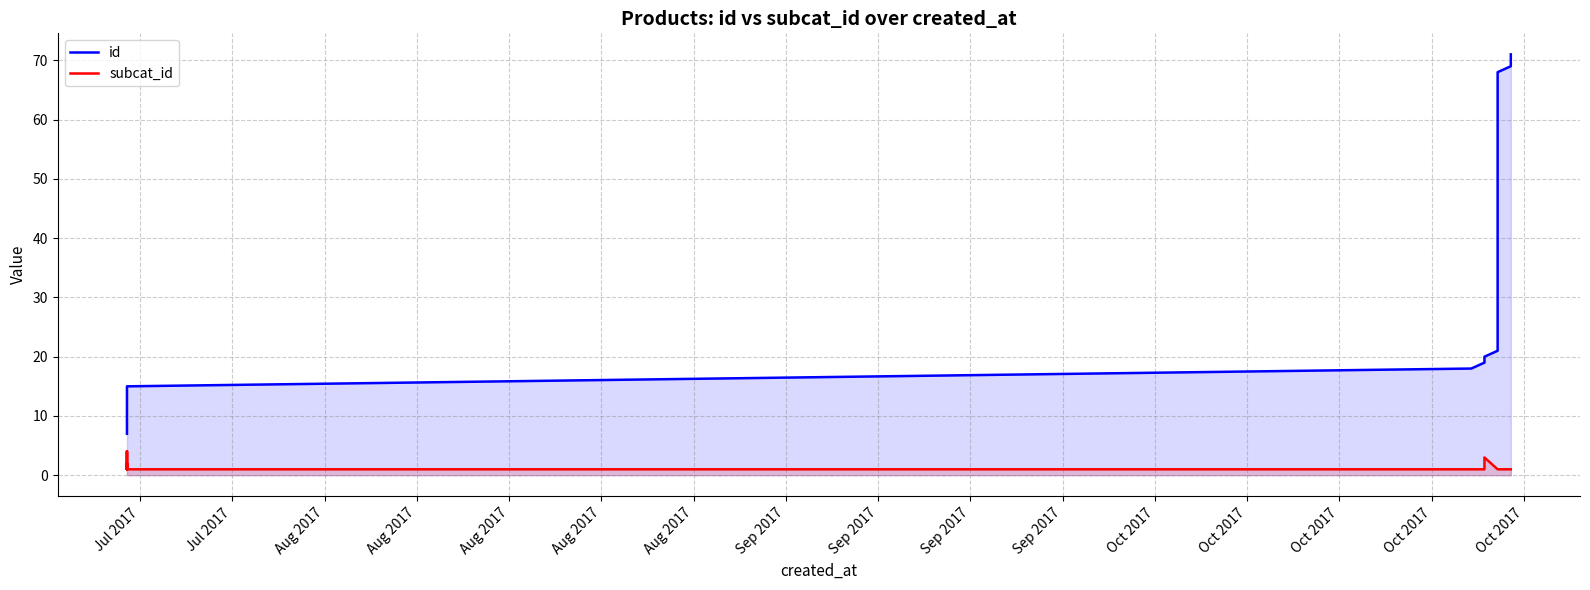

What is the value of the subcat_id point at the 16th from the left?

3